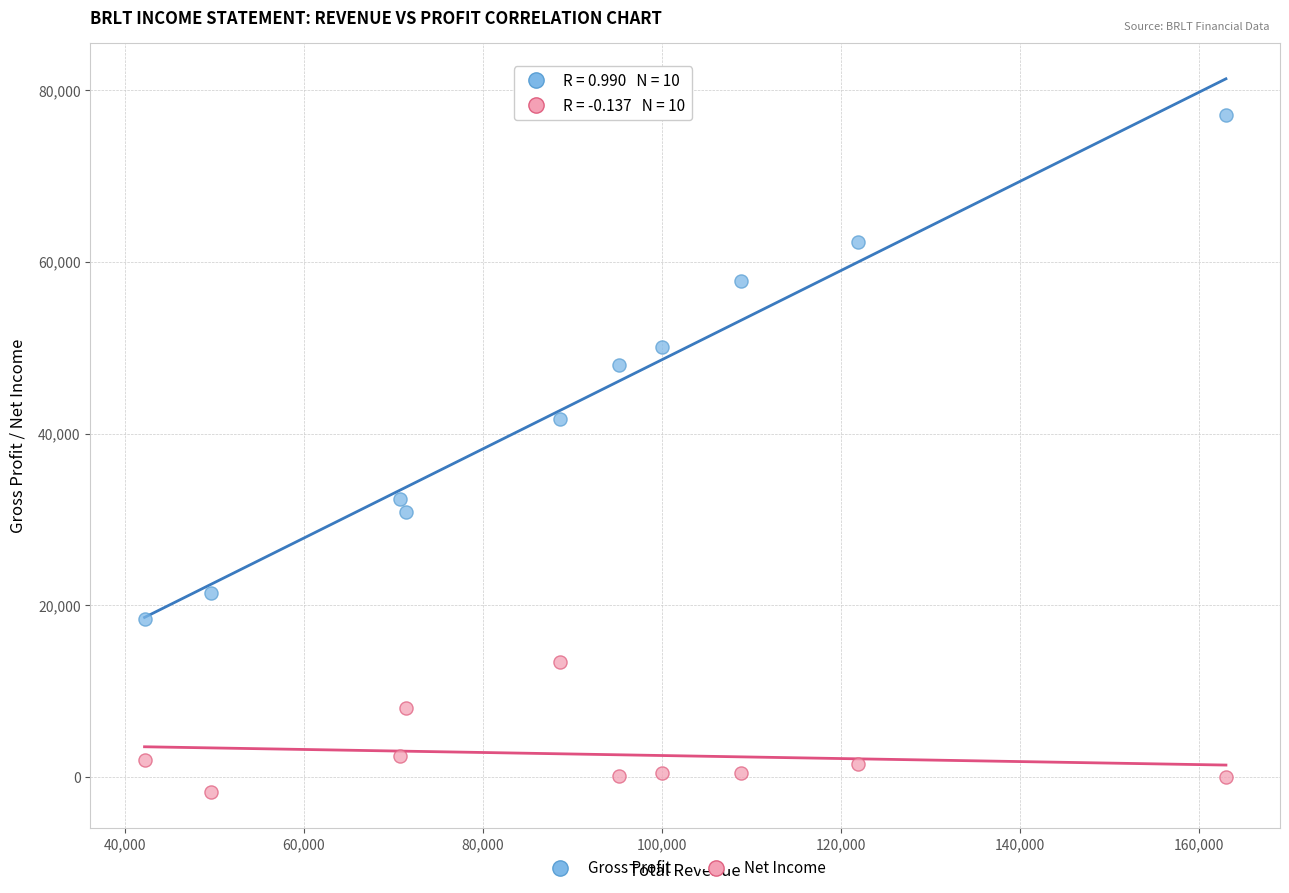

Which series has the widest spread of Y values?

Gross Profit